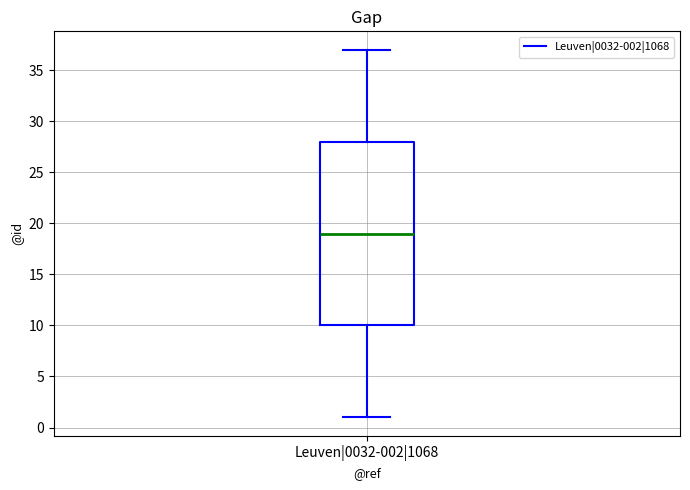

Read this box plot against the y-axis: the position of the median line, the range covered by the box, and the ends of both whiskers. The values are not printed on the chart, so give them approximately, as read against the axis.

median 19, box 10 to 28, whiskers 1 to 37